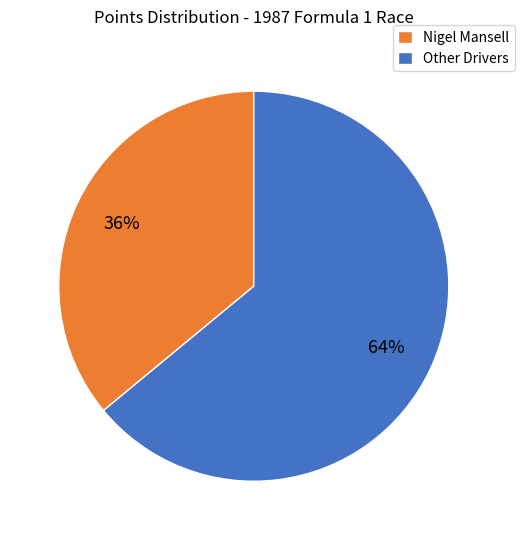

Is there a majority slice in this chart?

Yes